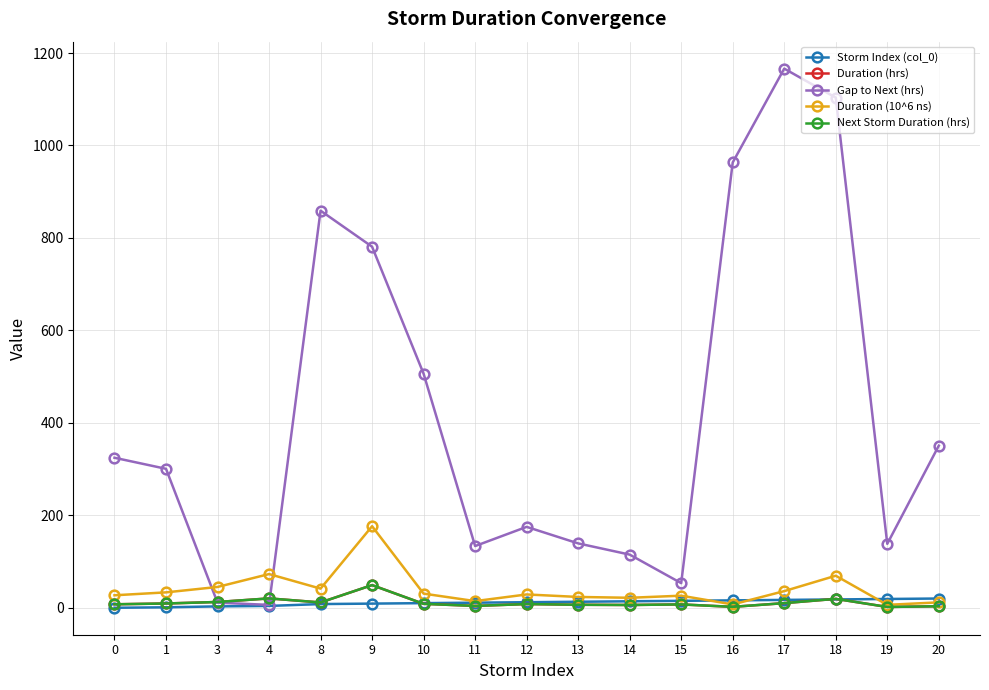

True or false: Storm Index (col_0) has more than 1 interior local peaks.

False